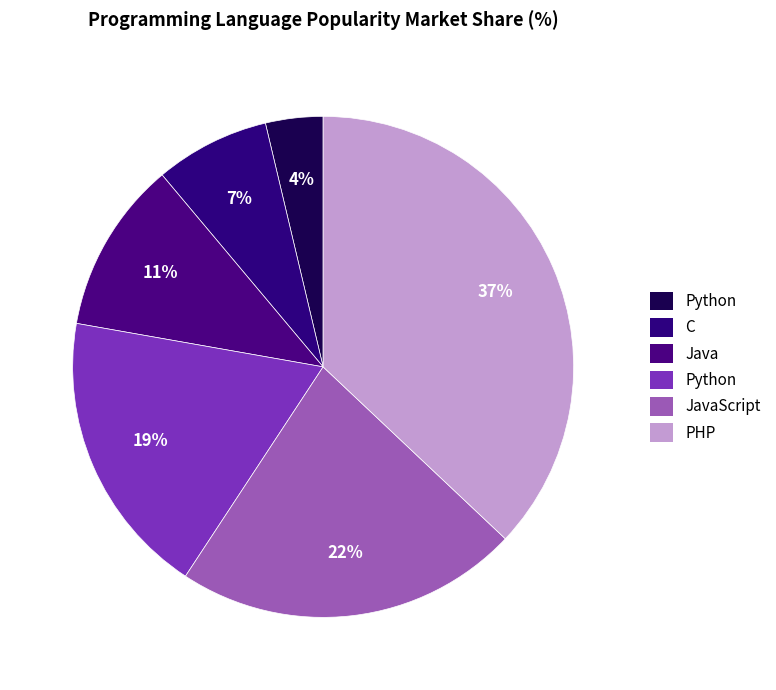

Does any single category account for the majority?

No